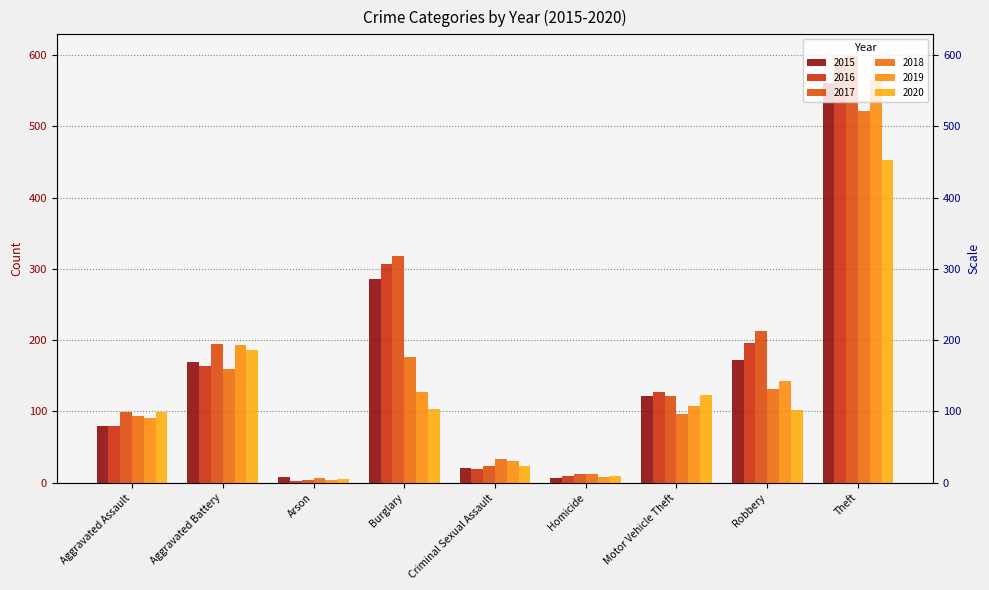

At Motor Vehicle Theft, list the series in order from smallest to largest.

2018, 2019, 2015, 2017, 2020, 2016